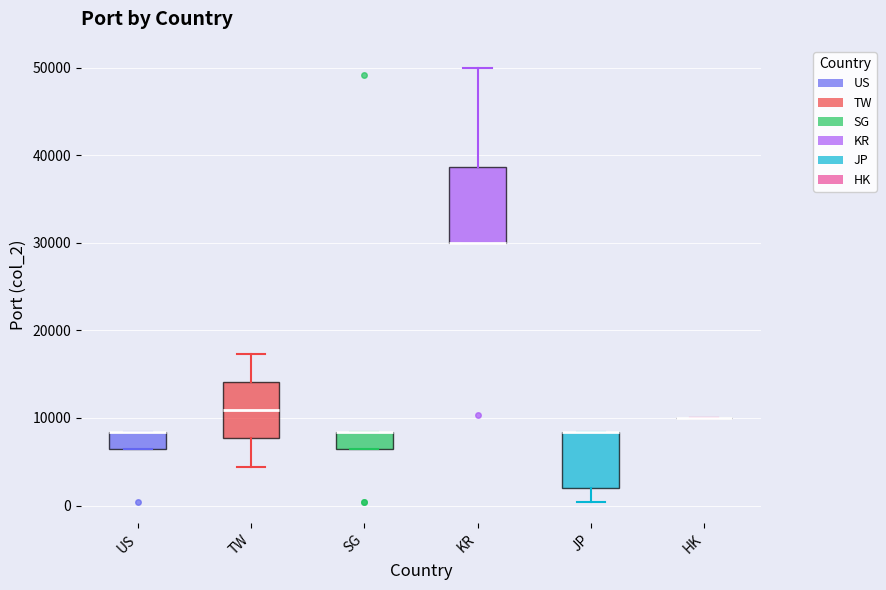

Reading left to right, transcribe this box plot: for each box, give where its median line is, the range the box spans, and where its two whiskers end, as read against the y-axis. The values are not printed on the chart, so give them approximately, as read against the axis.

US: median 8000 (drawn on the box's upper edge), box 6000 to 8000, whiskers 6000 to 8000
TW: median 11000, box 8000 to 14000, whiskers 4000 to 17000
SG: median 8000 (drawn on the box's upper edge), box 6000 to 8000, whiskers 6000 to 8000
KR: median 30000 (drawn on the box's lower edge), box 30000 to 39000, whiskers 30000 to 50000
JP: median 8000 (drawn on the box's upper edge), box 2000 to 8000, whiskers 0 to 8000
HK: box collapsed to a line at 10000, whiskers 10000 to 10000